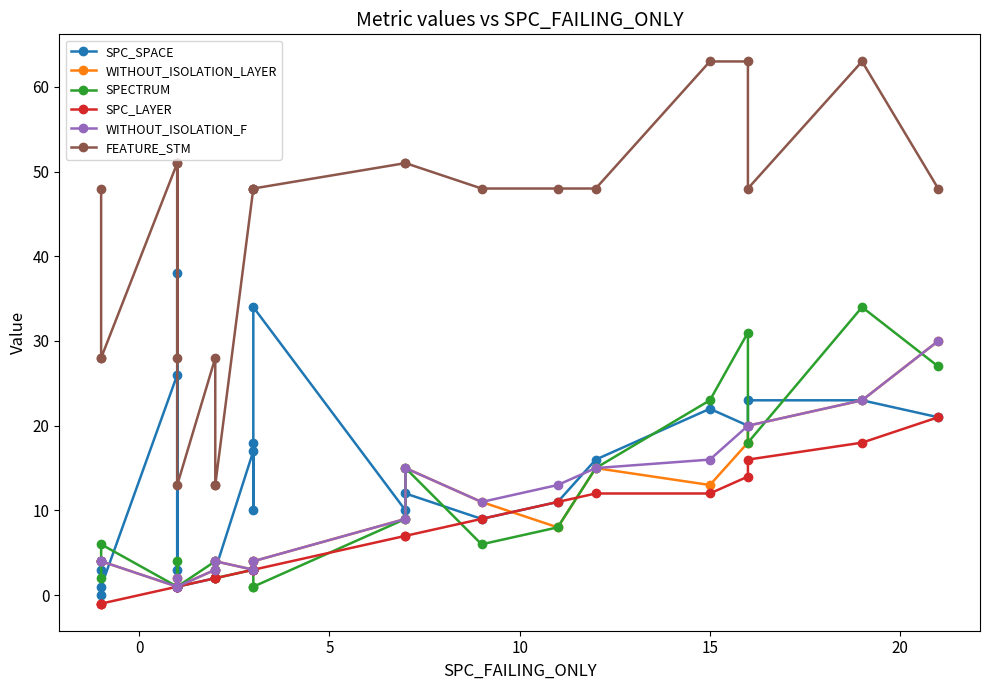

Is the value of FEATURE_STM at −5 greater than the value of WITHOUT_ISOLATION_F at 21?

Yes